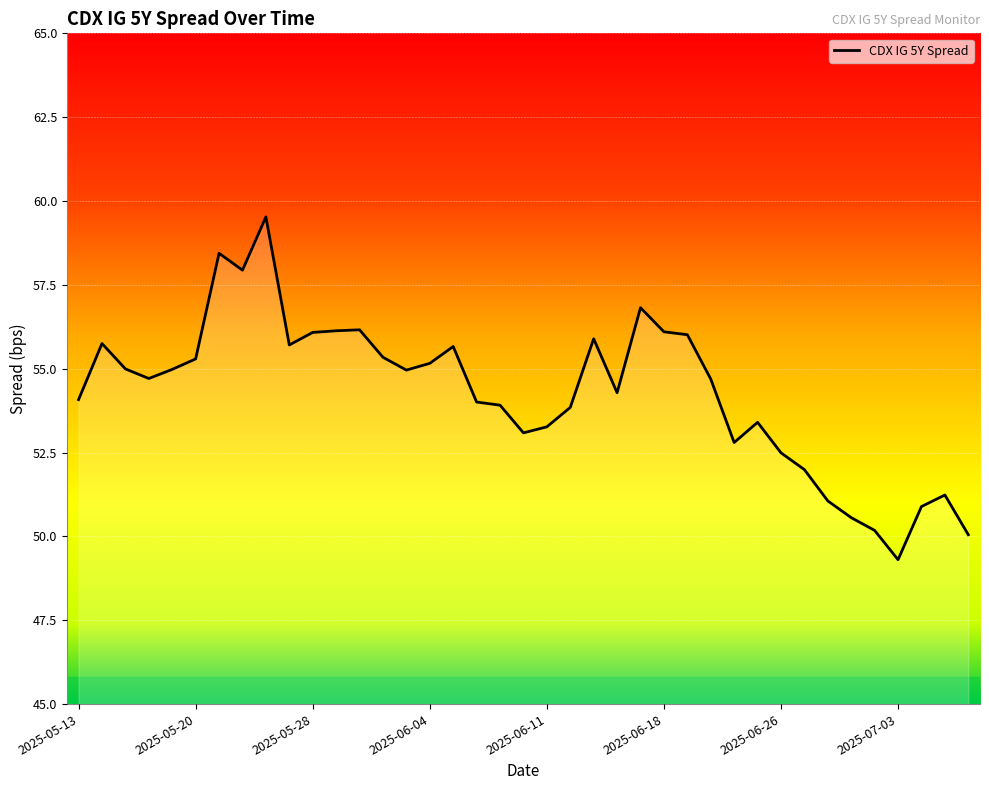

What is the smallest value displayed?

49.3